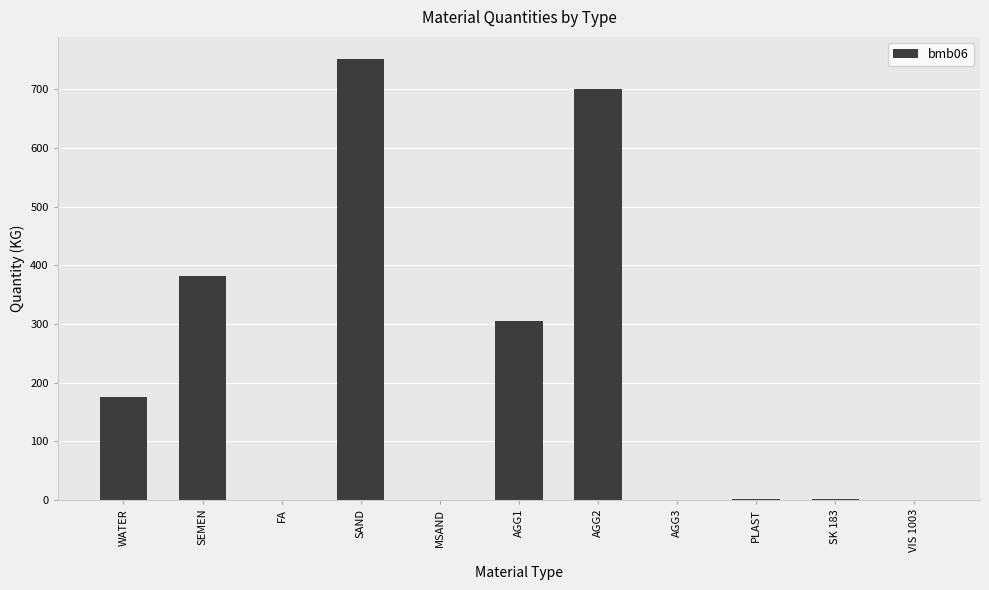

Which category has the highest value across all series?

SAND